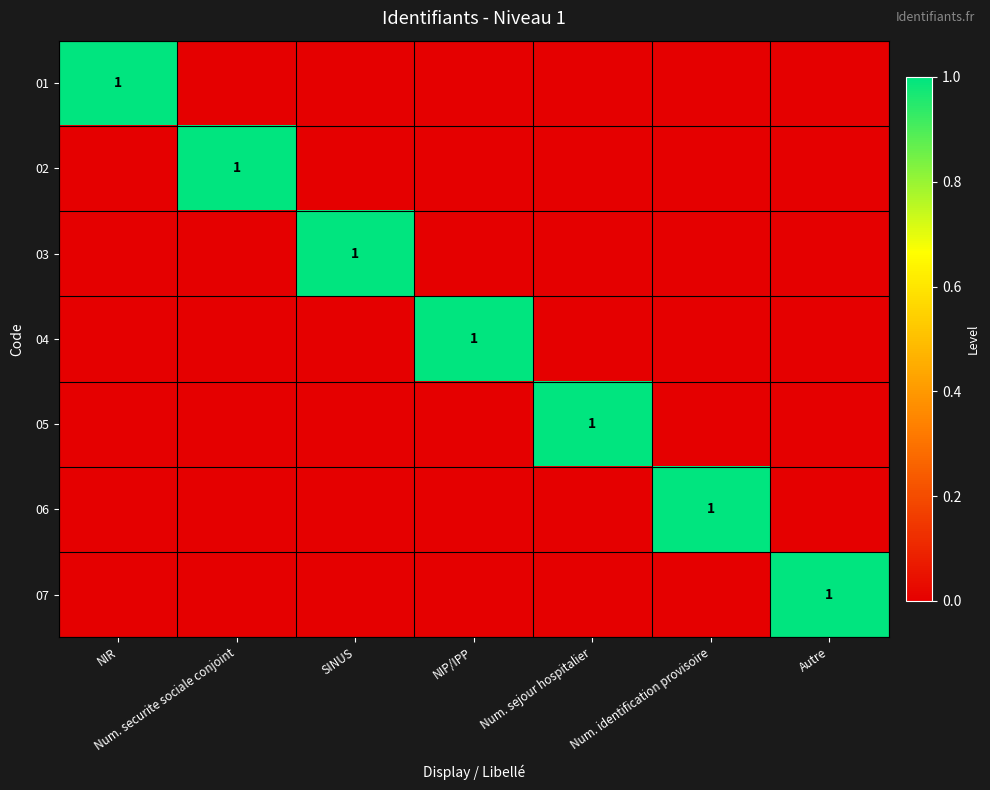

The value of 03 at SINUS is 1. True or false?

True